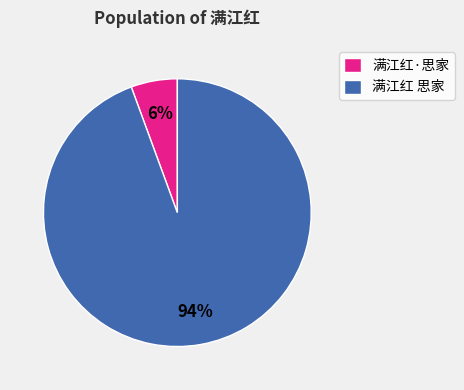

Which slice is the largest?

满江红 思家